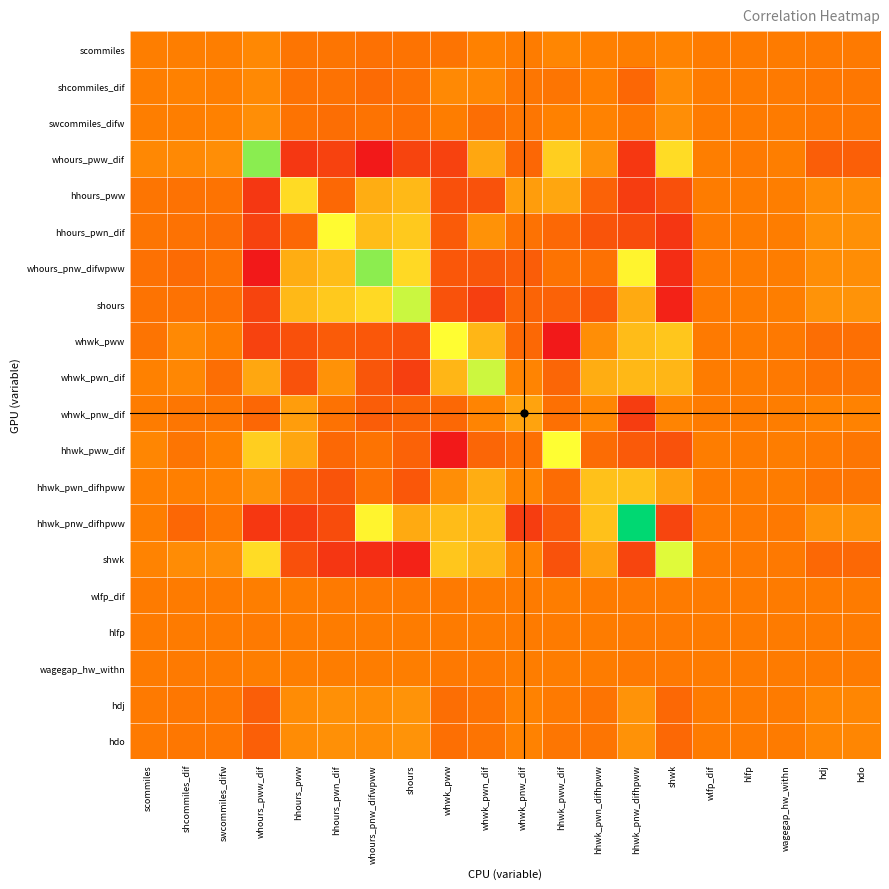

Reading left to right, transcribe all the data shown in this chart.

scommiles: scommiles=0.3	shcommiles_dif=0.3	swcommiles_difw=0.3	whours_pww_dif=1.2	hhours_pww=-0.7	hhours_pwn_dif=-0.8	whours_pnw_difwpww=-1.1	shours=-0.9	whwk_pww=-0.8	whwk_pwn_dif=0.6	whwk_pnw_dif=0.1	hhwk_pww_dif=1.0	hhwk_pwn_difhpww=0.5	hhwk_pnw_difhpww=0.4	shwk=0.8	wlfp_dif=0.0	hlfp=-0.0	wagegap_hw_withn=-0.0	hdj=-0.2	hdo=-0.2
shcommiles_dif: scommiles=0.3	shcommiles_dif=0.6	swcommiles_difw=0.3	whours_pww_dif=1.3	hhours_pww=-1.0	hhours_pwn_dif=-1.1	whours_pnw_difwpww=-1.8	shours=-1.0	whwk_pww=1.3	whwk_pwn_dif=1.2	whwk_pnw_dif=-0.7	hhwk_pww_dif=-0.7	hhwk_pwn_difhpww=0.4	hhwk_pnw_difhpww=-2.2	shwk=1.6	wlfp_dif=0.0	hlfp=-0.0	wagegap_hw_withn=-0.1	hdj=-0.5	hdo=-0.5
swcommiles_difw: scommiles=0.3	shcommiles_dif=0.3	swcommiles_difw=0.6	whours_pww_dif=1.7	hhours_pww=-0.9	hhours_pwn_dif=-1.5	whours_pnw_difwpww=-0.9	shours=-1.2	whwk_pww=0.2	whwk_pwn_dif=-1.5	whwk_pnw_dif=-0.7	hhwk_pww_dif=0.6	hhwk_pwn_difhpww=0.7	hhwk_pnw_difhpww=-0.5	shwk=1.8	wlfp_dif=0.0	hlfp=-0.0	wagegap_hw_withn=-0.0	hdj=-0.5	hdo=-0.5
whours_pww_dif: scommiles=1.2	shcommiles_dif=1.3	swcommiles_difw=1.7	whours_pww_dif=17.0	hhours_pww=-7.6	hhours_pwn_dif=-6.4	whours_pnw_difwpww=-11.0	shours=-6.2	whwk_pww=-6.4	whwk_pwn_dif=4.0	whwk_pnw_dif=-2.2	hhwk_pww_dif=7.4	hhwk_pwn_difhpww=2.2	hhwk_pnw_difhpww=-7.6	shwk=8.7	wlfp_dif=0.2	hlfp=-0.1	wagegap_hw_withn=0.2	hdj=-3.2	hdo=-3.2
hhours_pww: scommiles=-0.7	shcommiles_dif=-1.0	swcommiles_difw=-0.9	whours_pww_dif=-7.6	hhours_pww=8.6	hhours_pwn_dif=-2.1	whours_pnw_difwpww=4.5	shours=5.6	whwk_pww=-4.8	whwk_pwn_dif=-4.6	whwk_pnw_dif=3.1	hhwk_pww_dif=3.9	hhwk_pwn_difhpww=-2.8	hhwk_pnw_difhpww=-7.0	shwk=-4.8	wlfp_dif=0.0	hlfp=0.1	wagegap_hw_withn=0.2	hdj=1.6	hdo=1.6
hhours_pwn_dif: scommiles=-0.8	shcommiles_dif=-1.1	swcommiles_difw=-1.5	whours_pww_dif=-6.4	hhours_pww=-2.1	hhours_pwn_dif=11.5	whours_pnw_difwpww=5.9	shours=7.0	whwk_pww=-3.6	whwk_pwn_dif=2.1	whwk_pnw_dif=-1.1	hhwk_pww_dif=-2.2	hhwk_pwn_difhpww=-4.4	hhwk_pnw_difhpww=-5.2	shwk=-7.8	wlfp_dif=-0.1	hlfp=0.1	wagegap_hw_withn=0.2	hdj=1.9	hdo=1.9
whours_pnw_difwpww: scommiles=-1.1	shcommiles_dif=-1.8	swcommiles_difw=-0.9	whours_pww_dif=-11.0	hhours_pww=4.5	hhours_pwn_dif=5.9	whours_pnw_difwpww=16.9	shours=8.4	whwk_pww=-4.0	whwk_pwn_dif=-4.1	whwk_pnw_dif=-3.4	hhwk_pww_dif=-0.9	hhwk_pwn_difhpww=-1.2	hhwk_pnw_difhpww=10.8	shwk=-8.8	wlfp_dif=-0.1	hlfp=0.1	wagegap_hw_withn=0.2	hdj=1.7	hdo=1.6
shours: scommiles=-0.9	shcommiles_dif=-1.0	swcommiles_difw=-1.2	whours_pww_dif=-6.2	hhours_pww=5.6	hhours_pwn_dif=7.0	whours_pnw_difwpww=8.4	shours=14.2	whwk_pww=-4.6	whwk_pwn_dif=-6.8	whwk_pnw_dif=-2.6	hhwk_pww_dif=-2.7	hhwk_pwn_difhpww=-4.1	hhwk_pnw_difhpww=4.3	shwk=-10.0	wlfp_dif=-0.1	hlfp=0.1	wagegap_hw_withn=0.3	hdj=2.2	hdo=2.2
whwk_pww: scommiles=-0.8	shcommiles_dif=1.3	swcommiles_difw=0.2	whours_pww_dif=-6.4	hhours_pww=-4.8	hhours_pwn_dif=-3.6	whours_pnw_difwpww=-4.0	shours=-4.6	whwk_pww=11.6	whwk_pwn_dif=5.3	whwk_pnw_dif=-2.1	hhwk_pww_dif=-11.0	hhwk_pwn_difhpww=1.8	hhwk_pnw_difhpww=5.8	shwk=6.8	wlfp_dif=-0.1	hlfp=-0.0	wagegap_hw_withn=-0.3	hdj=-1.4	hdo=-1.3
whwk_pwn_dif: scommiles=0.6	shcommiles_dif=1.2	swcommiles_difw=-1.5	whours_pww_dif=4.0	hhours_pww=-4.6	hhours_pwn_dif=2.1	whours_pnw_difwpww=-4.1	shours=-6.8	whwk_pww=5.3	whwk_pwn_dif=14.0	whwk_pnw_dif=0.9	hhwk_pww_dif=-2.3	hhwk_pwn_difhpww=4.5	hhwk_pnw_difhpww=5.5	shwk=5.4	wlfp_dif=0.0	hlfp=0.0	wagegap_hw_withn=-0.3	hdj=-0.9	hdo=-0.8
whwk_pnw_dif: scommiles=0.1	shcommiles_dif=-0.7	swcommiles_difw=-0.7	whours_pww_dif=-2.2	hhours_pww=3.1	hhours_pwn_dif=-1.1	whours_pnw_difwpww=-3.4	shours=-2.6	whwk_pww=-2.1	whwk_pwn_dif=0.9	whwk_pnw_dif=3.7	hhwk_pww_dif=-1.3	hhwk_pwn_difhpww=1.0	hhwk_pnw_difhpww=-6.9	shwk=0.9	wlfp_dif=-0.0	hlfp=0.0	wagegap_hw_withn=0.1	hdj=0.7	hdo=0.7
hhwk_pww_dif: scommiles=1.0	shcommiles_dif=-0.7	swcommiles_difw=0.6	whours_pww_dif=7.4	hhours_pww=3.9	hhours_pwn_dif=-2.2	whours_pnw_difwpww=-0.9	shours=-2.7	whwk_pww=-11.0	whwk_pwn_dif=-2.3	whwk_pnw_dif=-1.3	hhwk_pww_dif=11.8	hhwk_pwn_difhpww=-1.7	hhwk_pnw_difhpww=-3.7	shwk=-4.5	wlfp_dif=0.2	hlfp=-0.0	wagegap_hw_withn=0.2	hdj=-0.2	hdo=-0.5
hhwk_pwn_difhpww: scommiles=0.5	shcommiles_dif=0.4	swcommiles_difw=0.7	whours_pww_dif=2.2	hhours_pww=-2.8	hhours_pwn_dif=-4.4	whours_pnw_difwpww=-1.2	shours=-4.1	whwk_pww=1.8	whwk_pwn_dif=4.5	whwk_pnw_dif=1.0	hhwk_pww_dif=-1.7	hhwk_pwn_difhpww=6.3	hhwk_pnw_difhpww=6.3	shwk=3.5	wlfp_dif=0.0	hlfp=0.0	wagegap_hw_withn=0.1	hdj=-0.8	hdo=-0.8
hhwk_pnw_difhpww: scommiles=0.4	shcommiles_dif=-2.2	swcommiles_difw=-0.5	whours_pww_dif=-7.6	hhours_pww=-7.0	hhours_pwn_dif=-5.2	whours_pnw_difwpww=10.8	shours=4.3	whwk_pww=5.8	whwk_pwn_dif=5.5	whwk_pnw_dif=-6.9	hhwk_pww_dif=-3.7	hhwk_pwn_difhpww=6.3	hhwk_pnw_difhpww=34.6	shwk=-6.0	wlfp_dif=-0.2	hlfp=-0.1	wagegap_hw_withn=-0.3	hdj=2.2	hdo=2.2
shwk: scommiles=0.8	shcommiles_dif=1.6	swcommiles_difw=1.8	whours_pww_dif=8.7	hhours_pww=-4.8	hhours_pwn_dif=-7.8	whours_pnw_difwpww=-8.8	shours=-10.0	whwk_pww=6.8	whwk_pwn_dif=5.4	whwk_pnw_dif=0.9	hhwk_pww_dif=-4.5	hhwk_pwn_difhpww=3.5	hhwk_pnw_difhpww=-6.0	shwk=13.1	wlfp_dif=-0.0	hlfp=-0.1	wagegap_hw_withn=-0.3	hdj=-2.2	hdo=-2.1
wlfp_dif: scommiles=0.0	shcommiles_dif=0.0	swcommiles_difw=0.0	whours_pww_dif=0.2	hhours_pww=0.0	hhours_pwn_dif=-0.1	whours_pnw_difwpww=-0.1	shours=-0.1	whwk_pww=-0.1	whwk_pwn_dif=0.0	whwk_pnw_dif=-0.0	hhwk_pww_dif=0.2	hhwk_pwn_difhpww=0.0	hhwk_pnw_difhpww=-0.2	shwk=-0.0	wlfp_dif=0.0	hlfp=-0.0	wagegap_hw_withn=0.0	hdj=-0.0	hdo=-0.0
hlfp: scommiles=-0.0	shcommiles_dif=-0.0	swcommiles_difw=-0.0	whours_pww_dif=-0.1	hhours_pww=0.1	hhours_pwn_dif=0.1	whours_pnw_difwpww=0.1	shours=0.1	whwk_pww=-0.0	whwk_pwn_dif=0.0	whwk_pnw_dif=0.0	hhwk_pww_dif=-0.0	hhwk_pwn_difhpww=0.0	hhwk_pnw_difhpww=-0.1	shwk=-0.1	wlfp_dif=-0.0	hlfp=0.0	wagegap_hw_withn=0.0	hdj=0.0	hdo=0.0
wagegap_hw_withn: scommiles=-0.0	shcommiles_dif=-0.1	swcommiles_difw=-0.0	whours_pww_dif=0.2	hhours_pww=0.2	hhours_pwn_dif=0.2	whours_pnw_difwpww=0.2	shours=0.3	whwk_pww=-0.3	whwk_pwn_dif=-0.3	whwk_pnw_dif=0.1	hhwk_pww_dif=0.2	hhwk_pwn_difhpww=0.1	hhwk_pnw_difhpww=-0.3	shwk=-0.3	wlfp_dif=0.0	hlfp=0.0	wagegap_hw_withn=0.0	hdj=-0.0	hdo=-0.0
hdj: scommiles=-0.2	shcommiles_dif=-0.5	swcommiles_difw=-0.5	whours_pww_dif=-3.2	hhours_pww=1.6	hhours_pwn_dif=1.9	whours_pnw_difwpww=1.7	shours=2.2	whwk_pww=-1.4	whwk_pwn_dif=-0.9	whwk_pnw_dif=0.7	hhwk_pww_dif=-0.2	hhwk_pwn_difhpww=-0.8	hhwk_pnw_difhpww=2.2	shwk=-2.2	wlfp_dif=-0.0	hlfp=0.0	wagegap_hw_withn=-0.0	hdj=1.1	hdo=1.1
hdo: scommiles=-0.2	shcommiles_dif=-0.5	swcommiles_difw=-0.5	whours_pww_dif=-3.2	hhours_pww=1.6	hhours_pwn_dif=1.9	whours_pnw_difwpww=1.6	shours=2.2	whwk_pww=-1.3	whwk_pwn_dif=-0.8	whwk_pnw_dif=0.7	hhwk_pww_dif=-0.5	hhwk_pwn_difhpww=-0.8	hhwk_pnw_difhpww=2.2	shwk=-2.1	wlfp_dif=-0.0	hlfp=0.0	wagegap_hw_withn=-0.0	hdj=1.1	hdo=1.1